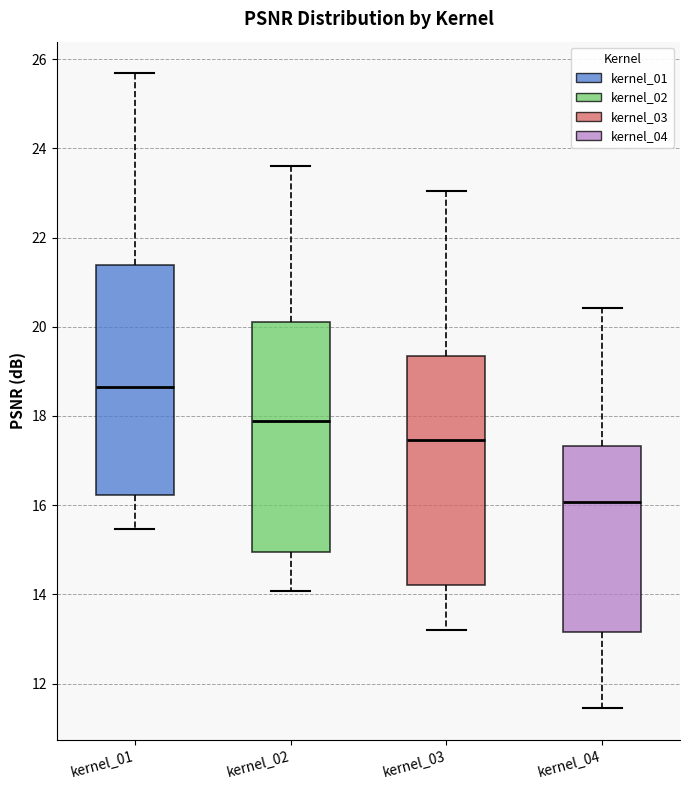

Reading left to right, read every box against the y-axis: the position of its median line, the range the box covers, and the ends of its whiskers. The values are not printed on the chart, so give them approximately, as read against the axis.

kernel_01: median 18.6, box 16.2 to 21.4, whiskers 15.4 to 25.6
kernel_02: median 17.8, box 15.0 to 20.2, whiskers 14.0 to 23.6
kernel_03: median 17.4, box 14.2 to 19.4, whiskers 13.2 to 23.0
kernel_04: median 16.0, box 13.2 to 17.4, whiskers 11.4 to 20.4